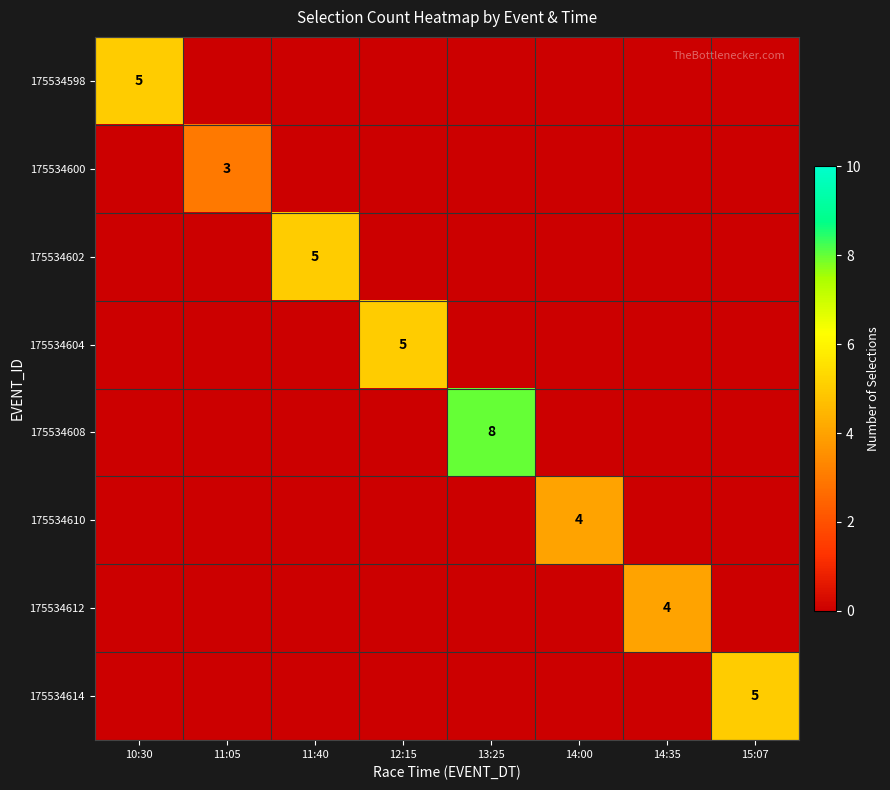

The value of 175534598 at 10:30 is 5. True or false?

True